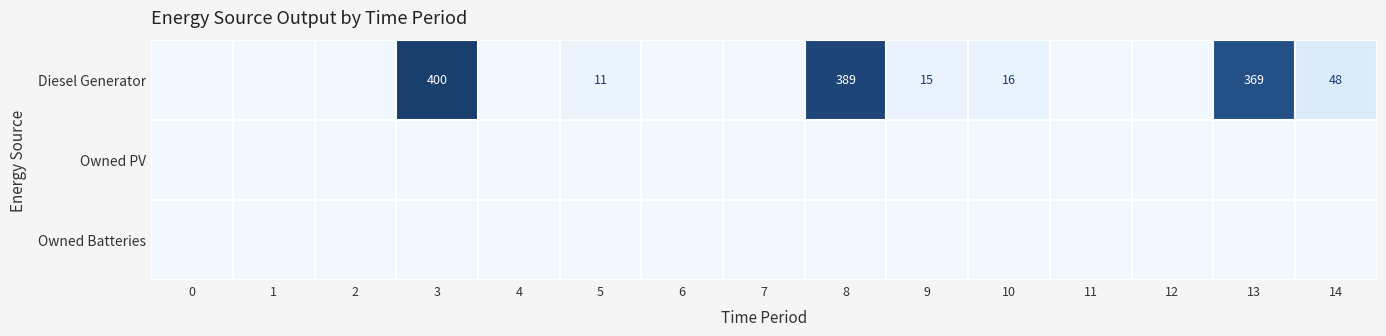

The value of Diesel Generator at 5 is 11. True or false?

True